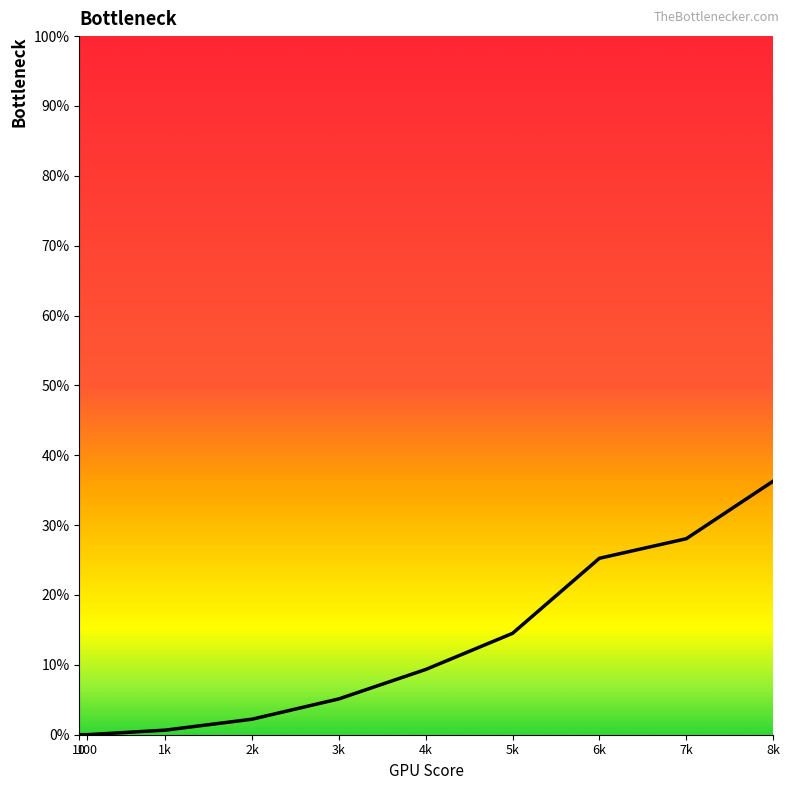

At which label is the value closest to 18?

5k